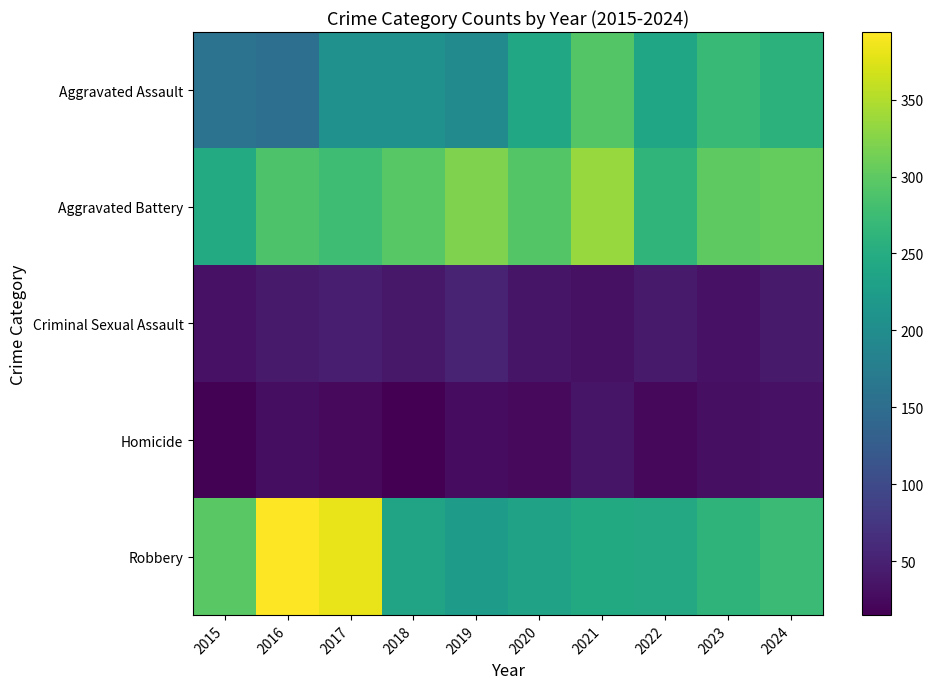

What is the spread (max minus min) of values at 2016?

365